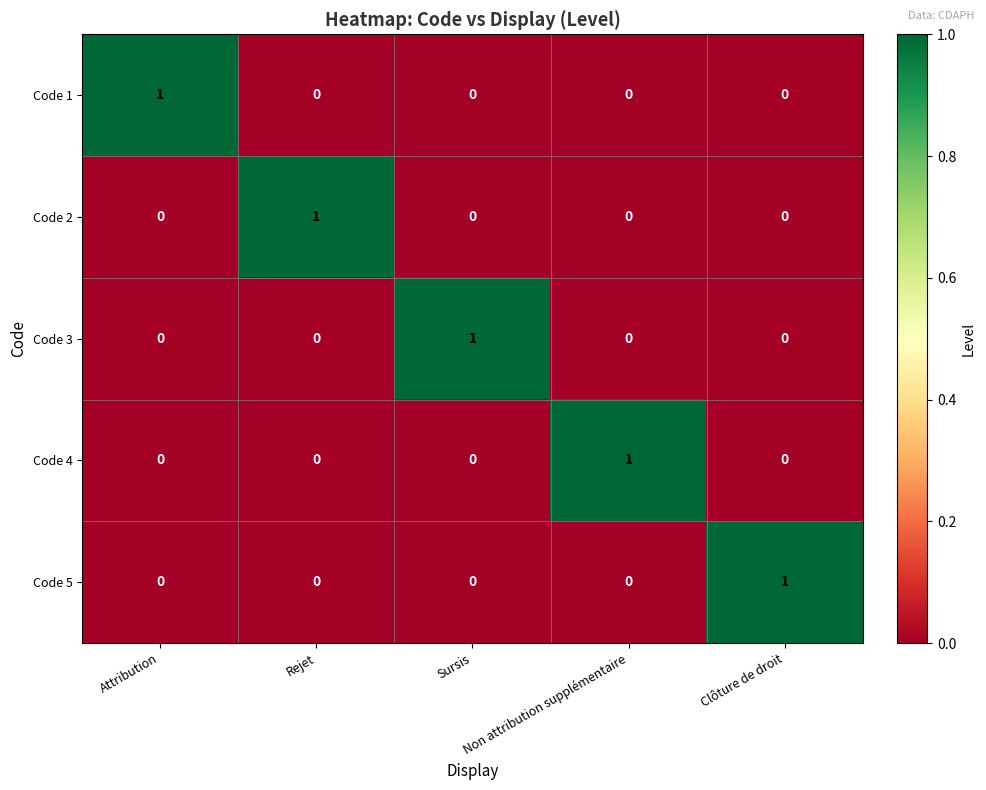

What is the total value across all series at Clôture de droit?

1